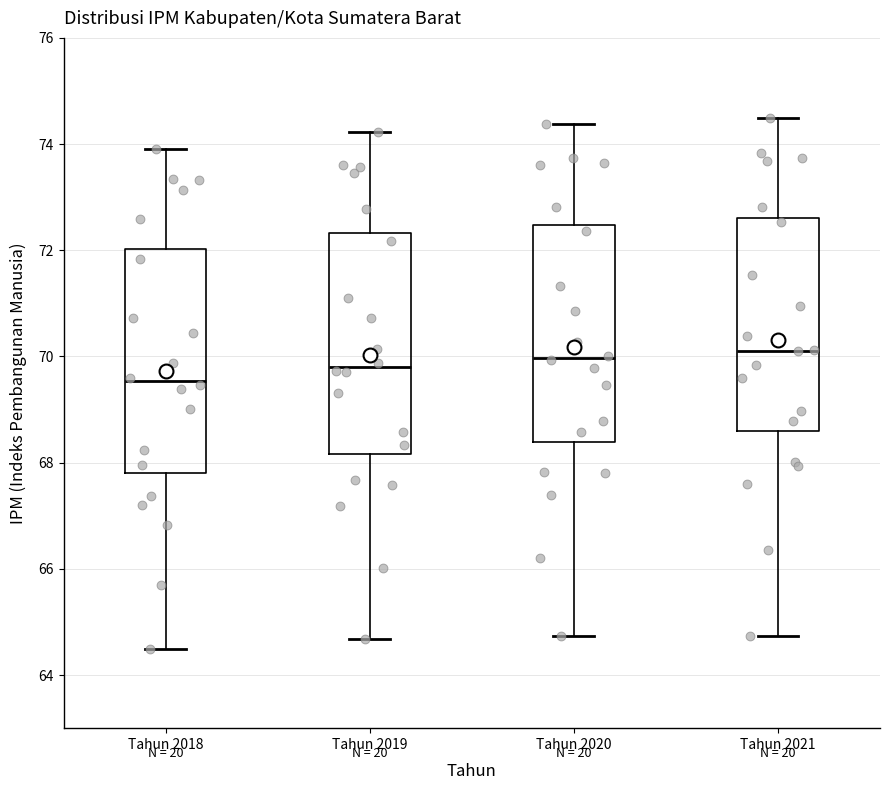

Where is the upper edge of the box for Tahun 2018 on the y-axis? The values are not printed on the chart, so give them approximately, as read against the axis.

72.0